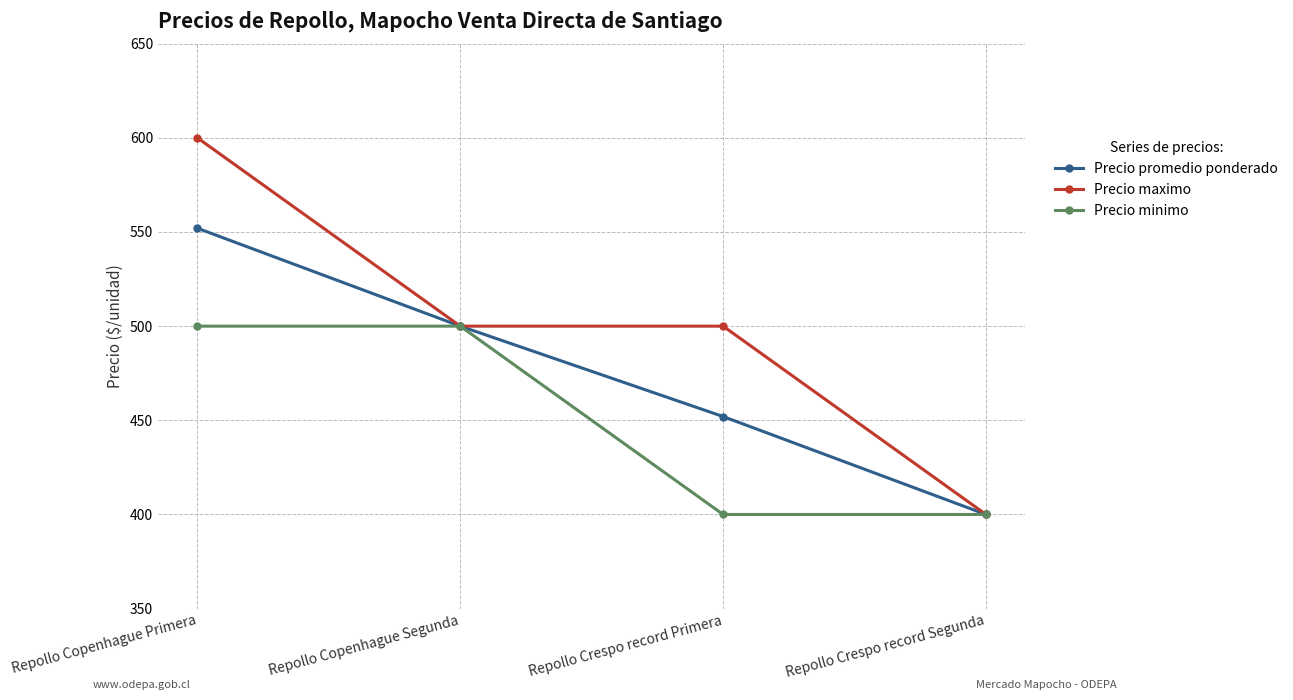

What value does the Precio promedio ponderado series have at Repollo Copenhague Primera, to the nearest 50?

550